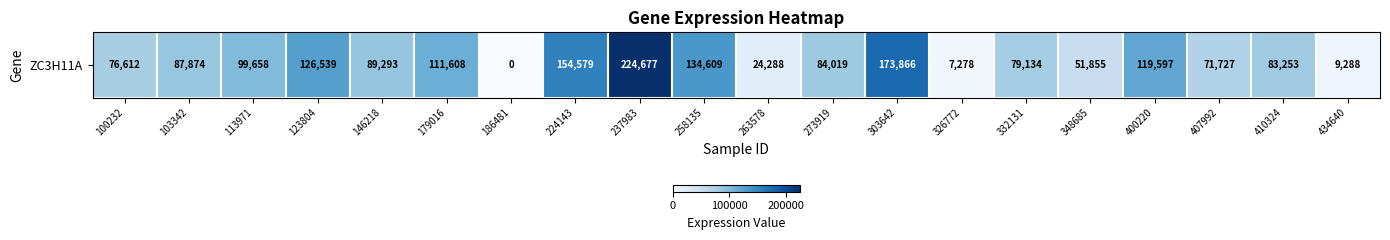

Is it true that the value at 332131 is 79134?

True